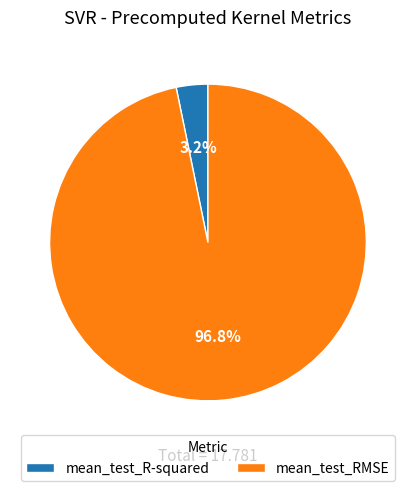

What percentage do mean_test_R-squared and mean_test_RMSE together represent?

100.0%